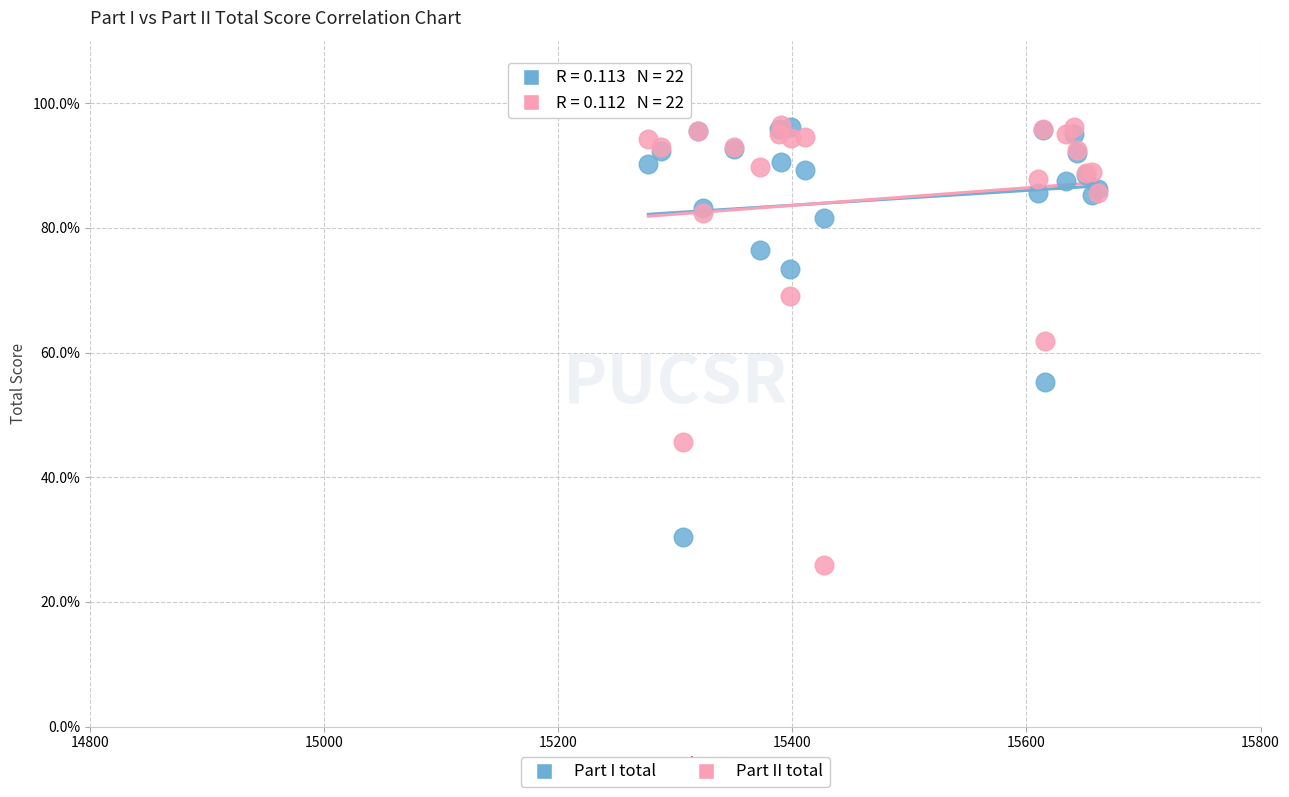

Which series reaches the minimum Y coordinate?

Part II total